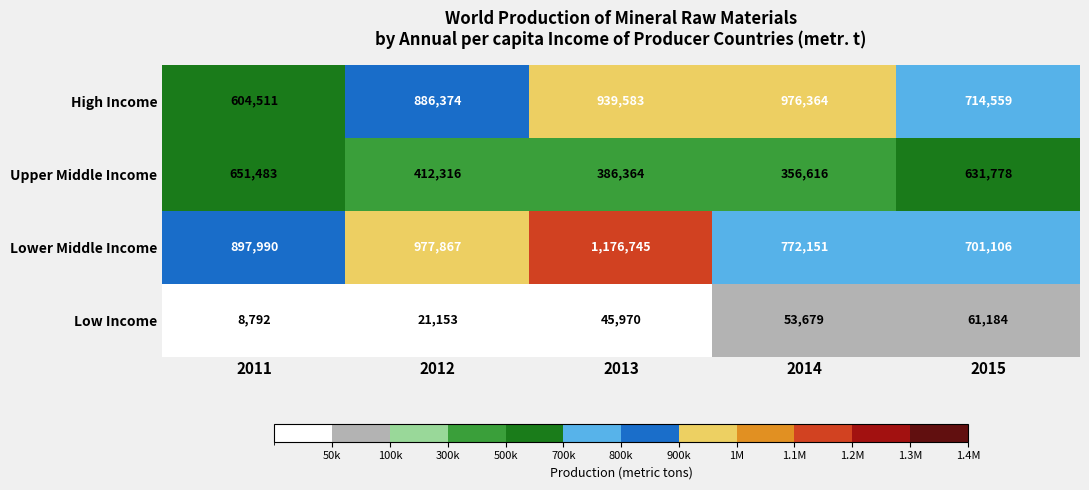

What is the greatest value displayed?

1176745